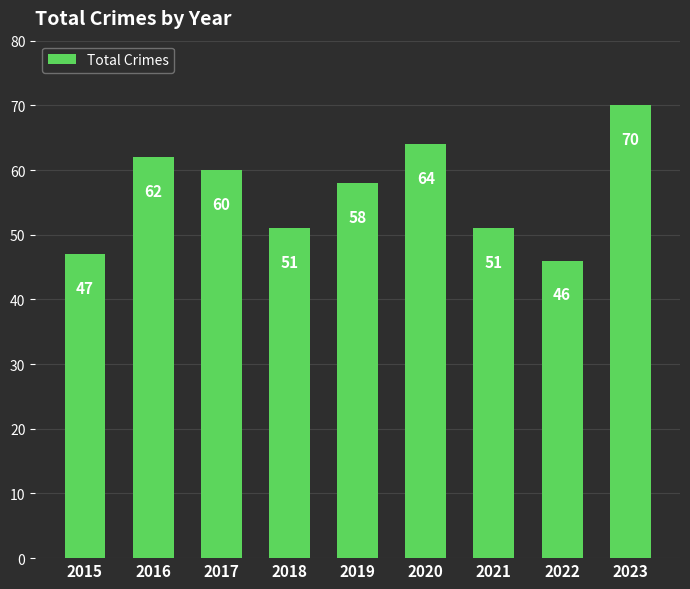

Between 2022 and 2023, which is larger?

2023